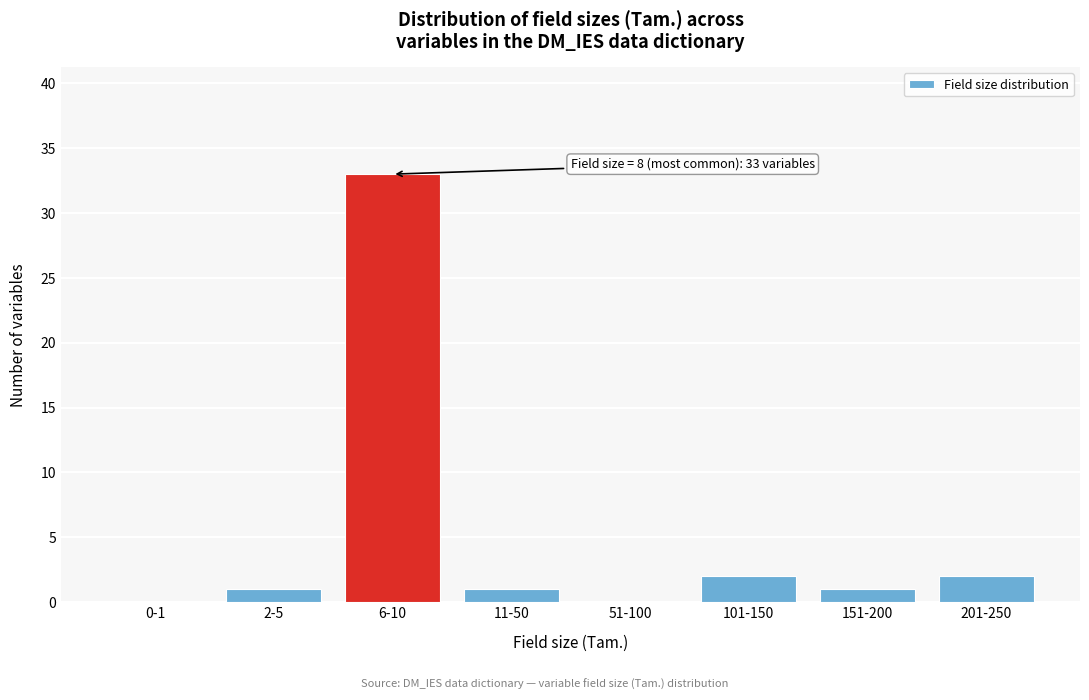

True or false: the data shows 1 at 151-200.

True